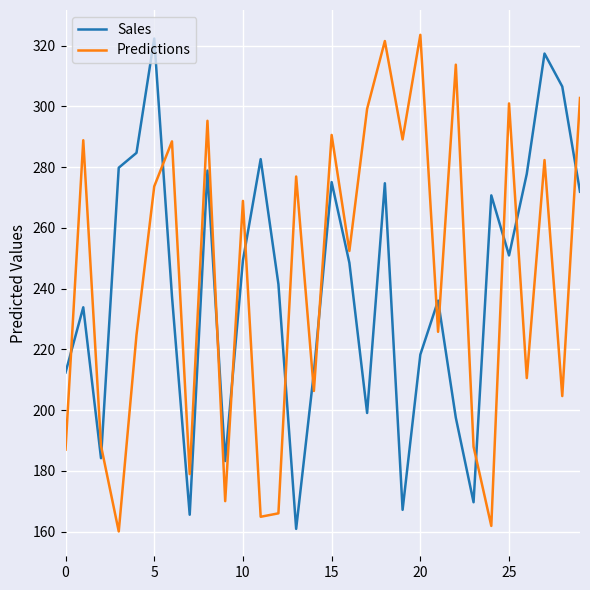

True or false: Predictions and Sales intersect in this chart.

True